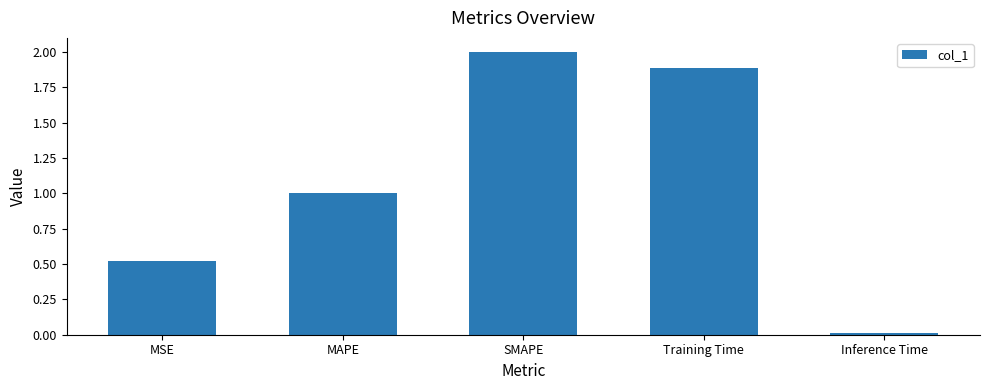

What is the sum of all values?

5.4